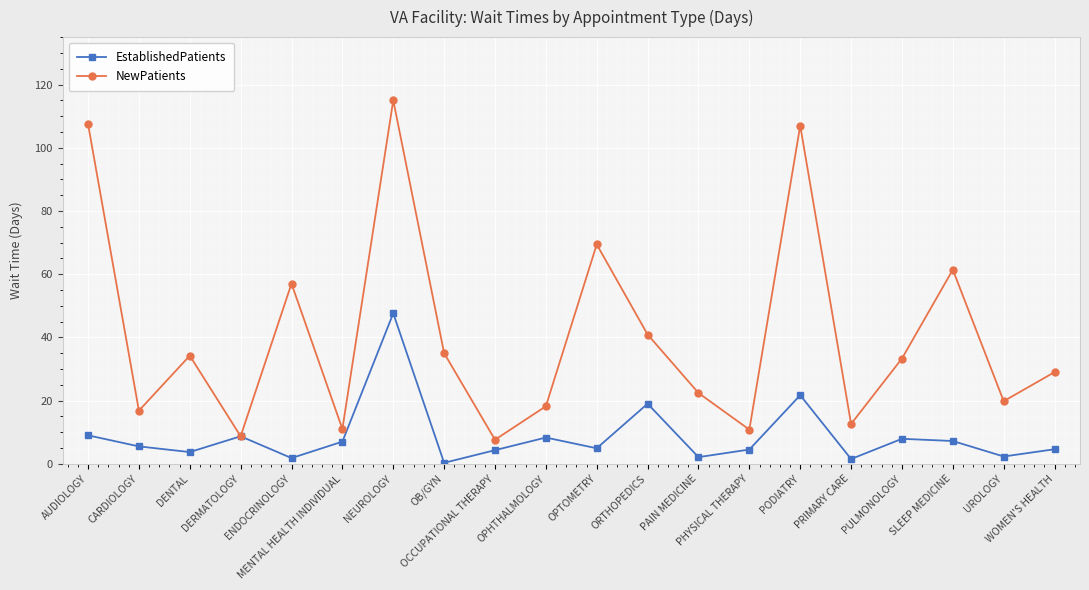

What is the difference between the NewPatients values at MENTAL HEALTH INDIVIDUAL and OPHTHALMOLOGY?

7.2